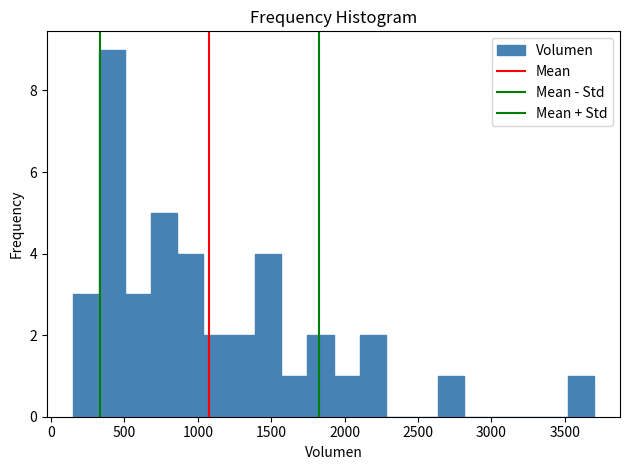

Around what value on the x-axis is the tallest bar? Give the approximate position of its centre, as read against the axis.

400